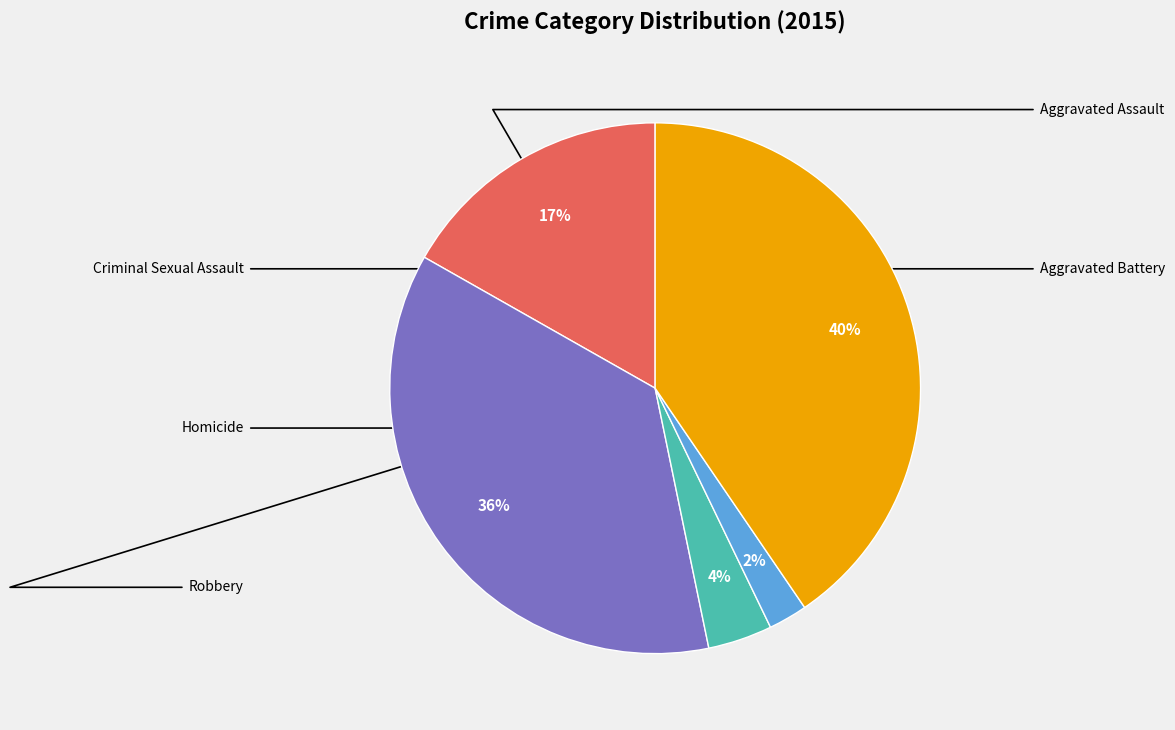

Is there any slice that represents more than half of the pie?

No